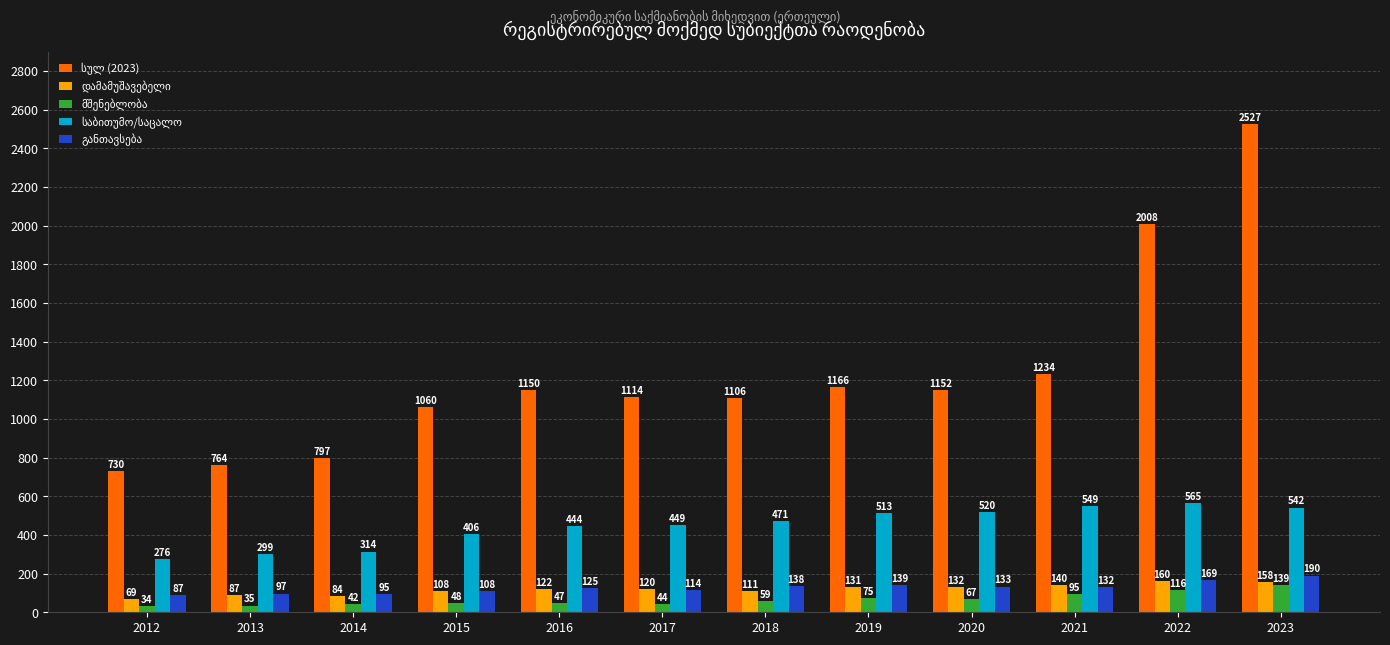

At how many categories does at least one series exceed 855?

9